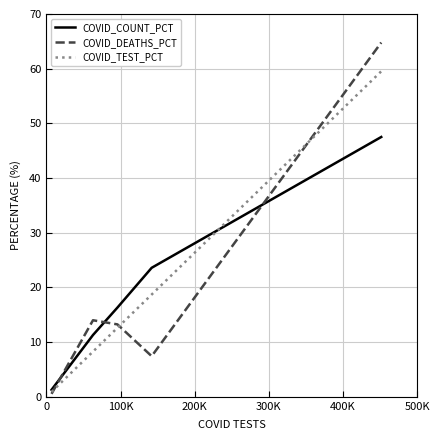

Which series has the largest range (max minus min)?

COVID_DEATHS_PCT